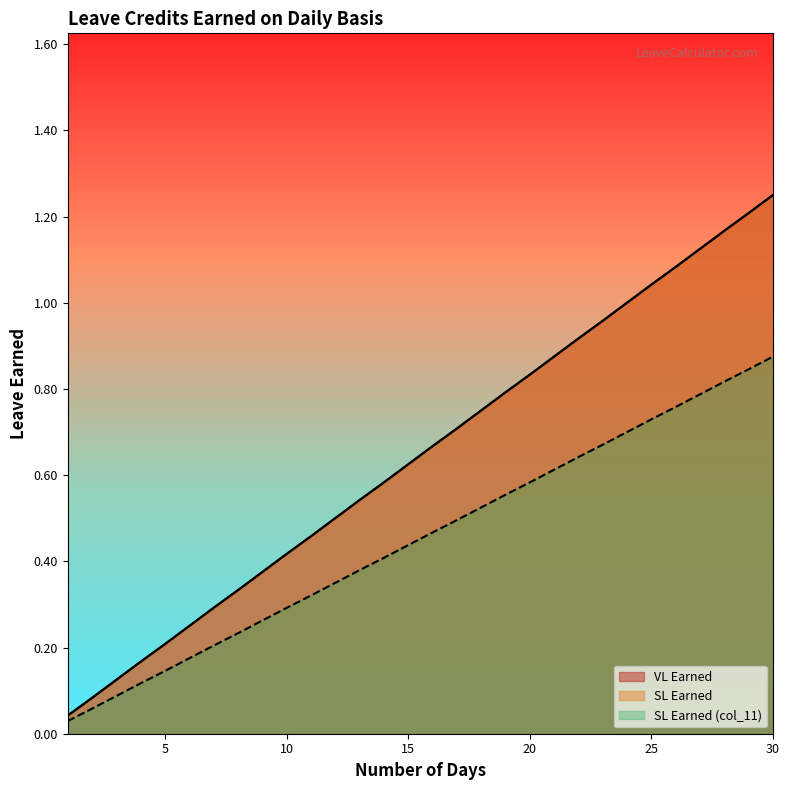

Reading left to right, list all the values displayed in this chart.

VL Earned: 0.0	0.1	0.1	0.2	0.2	0.2	0.3	0.3	0.4	0.4	0.5	0.5	0.5	0.6	0.6	0.7	0.7	0.8	0.8	0.8	0.9	0.9	1.0	1.0	1.0	1.1	1.1	1.2	1.2	1.2
SL Earned: 0.0	0.1	0.1	0.2	0.2	0.2	0.3	0.3	0.4	0.4	0.5	0.5	0.5	0.6	0.6	0.7	0.7	0.8	0.8	0.8	0.9	0.9	1.0	1.0	1.0	1.1	1.1	1.2	1.2	1.2
SL Earned (col_11): 0.0	0.1	0.1	0.1	0.1	0.2	0.2	0.2	0.3	0.3	0.3	0.3	0.4	0.4	0.4	0.5	0.5	0.5	0.6	0.6	0.6	0.6	0.7	0.7	0.7	0.8	0.8	0.8	0.8	0.9